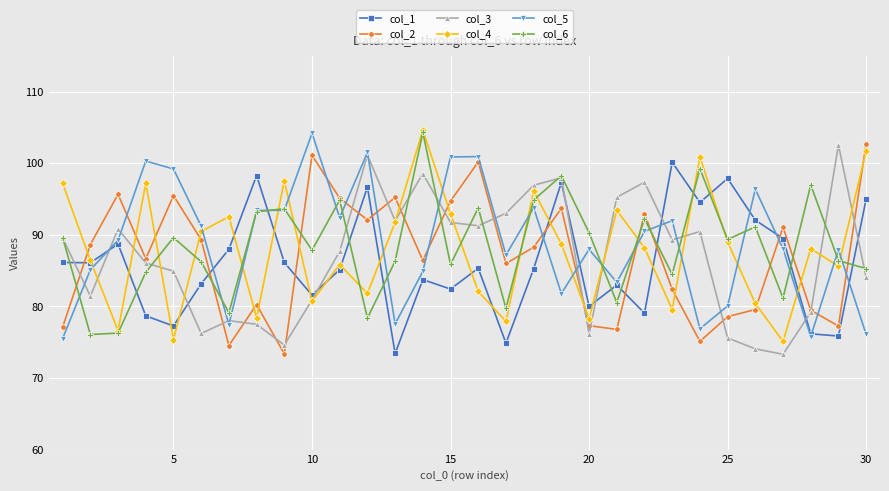

In col_4, how many points are lower than both neighbors (excluding endpoints)?

10